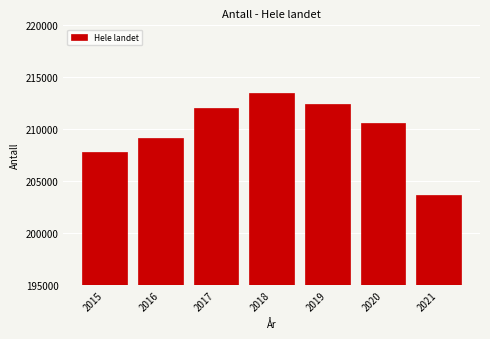

Reading left to right, extract all data points from this chart.

2015=207809	2016=209127	2017=212061	2018=213474	2019=212433	2020=210609	2021=203634